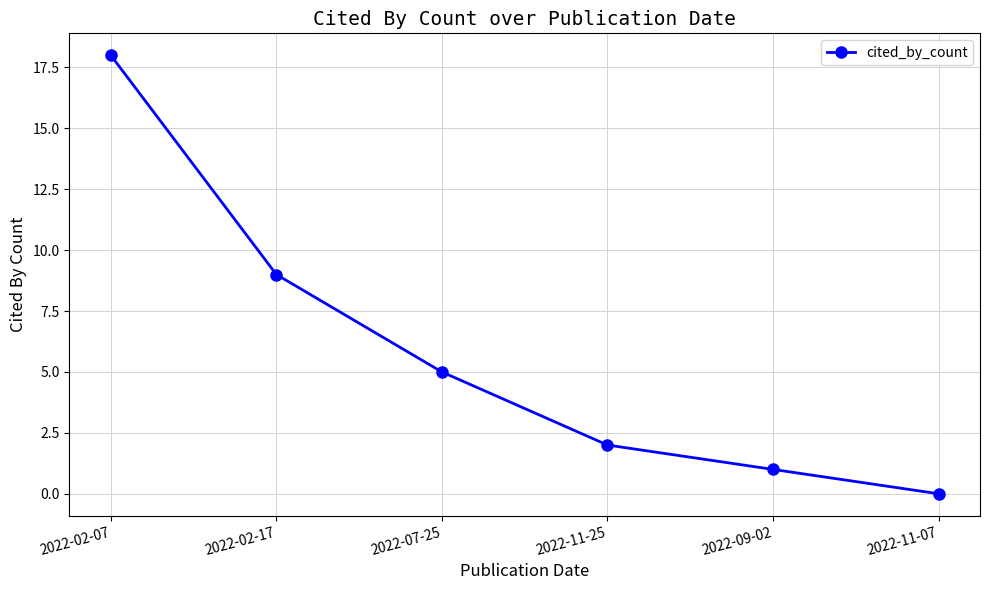

Rank the categories by value from lowest to highest.

2022-11-07, 2022-09-02, 2022-11-25, 2022-07-25, 2022-02-17, 2022-02-07